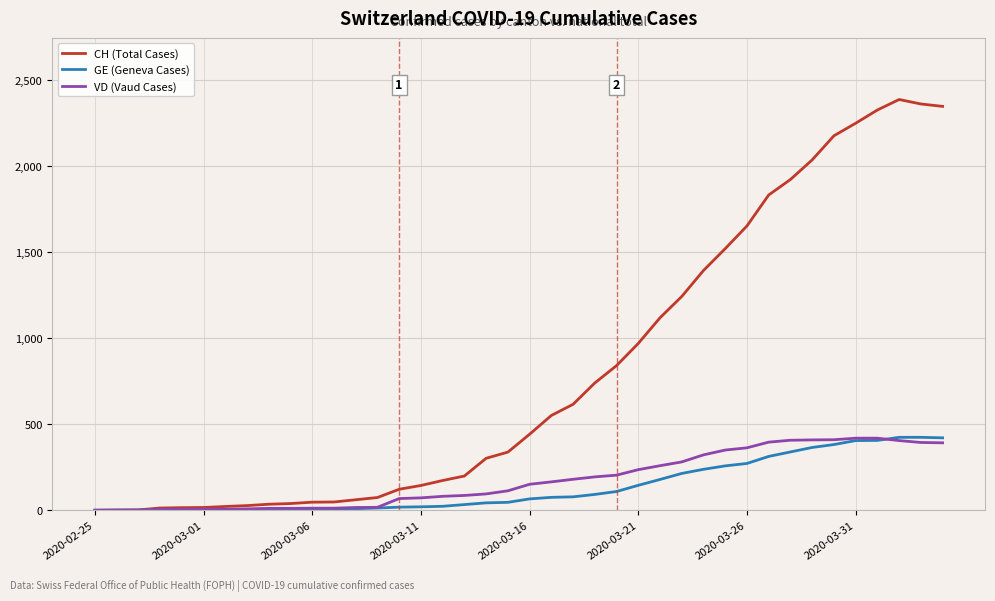

Does the chart display data point markers on the line(s)?

No